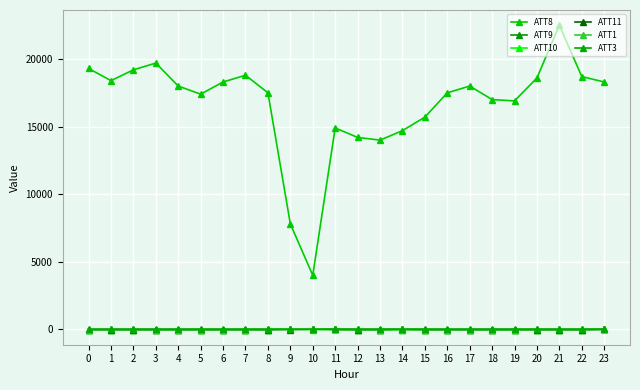

At which category is the sum across all series the highest?

21